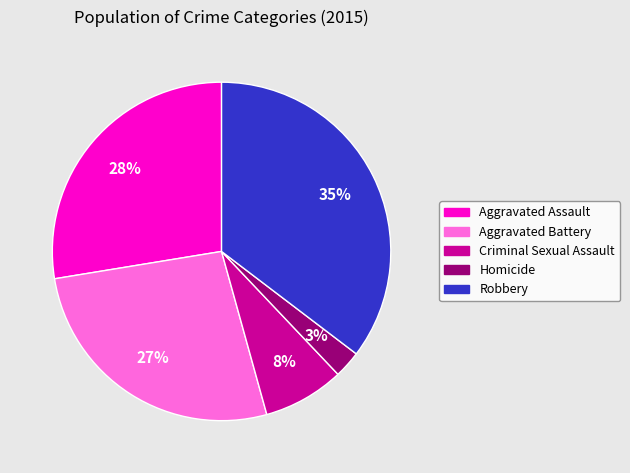

To the nearest percent, what is the average slice percentage?

20%